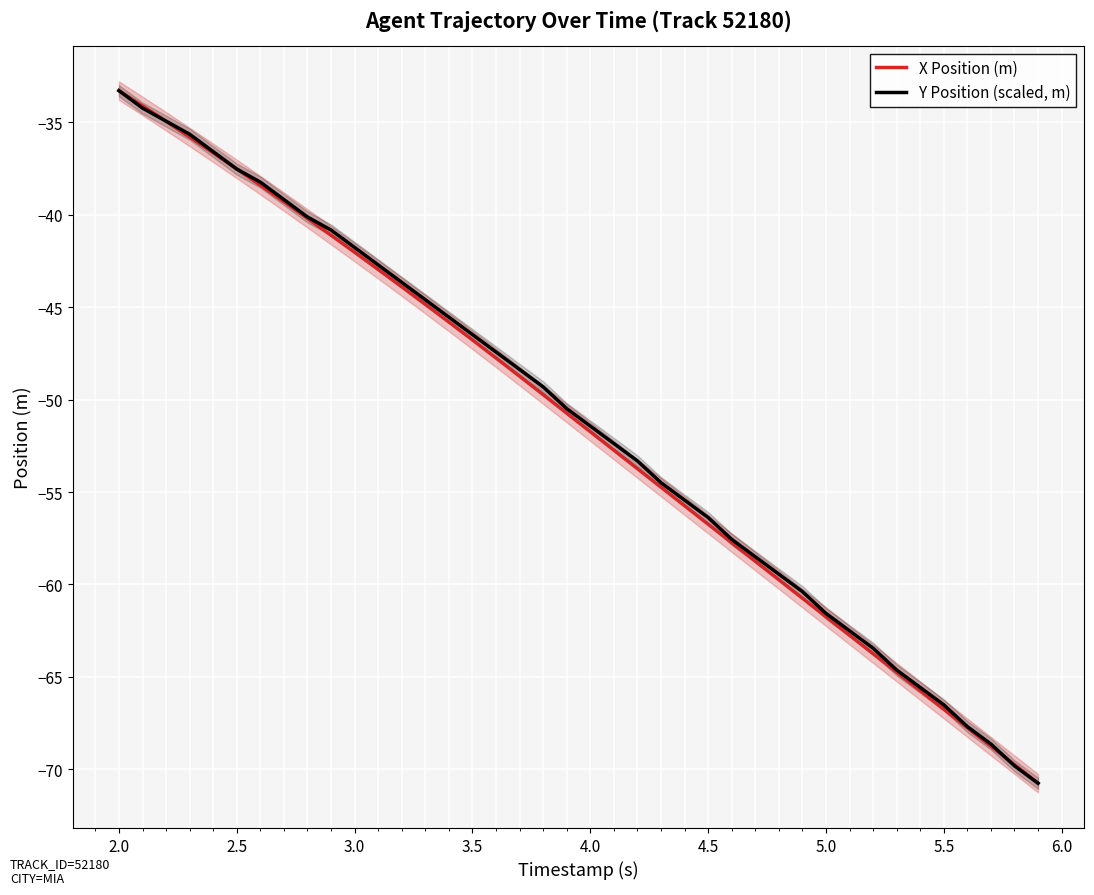

What is the value of the X Position (m) point at the 34th from the left?

-64.7